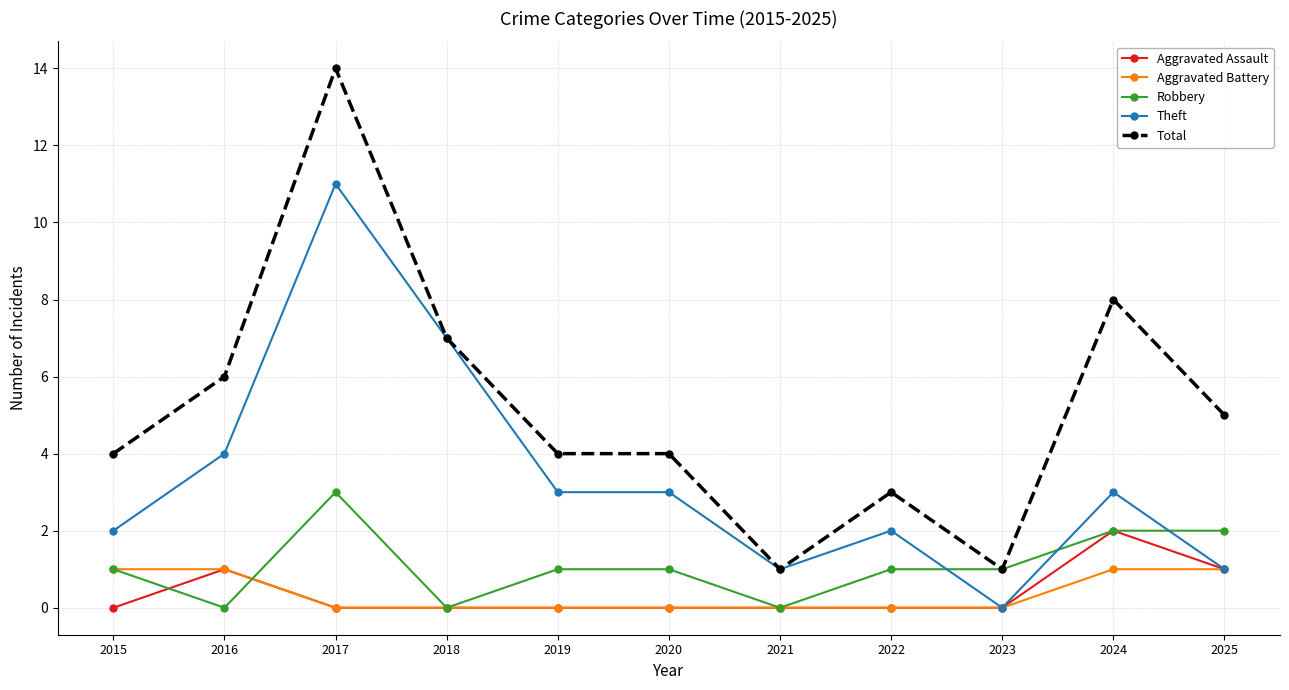

What is the maximum value for Robbery?

3